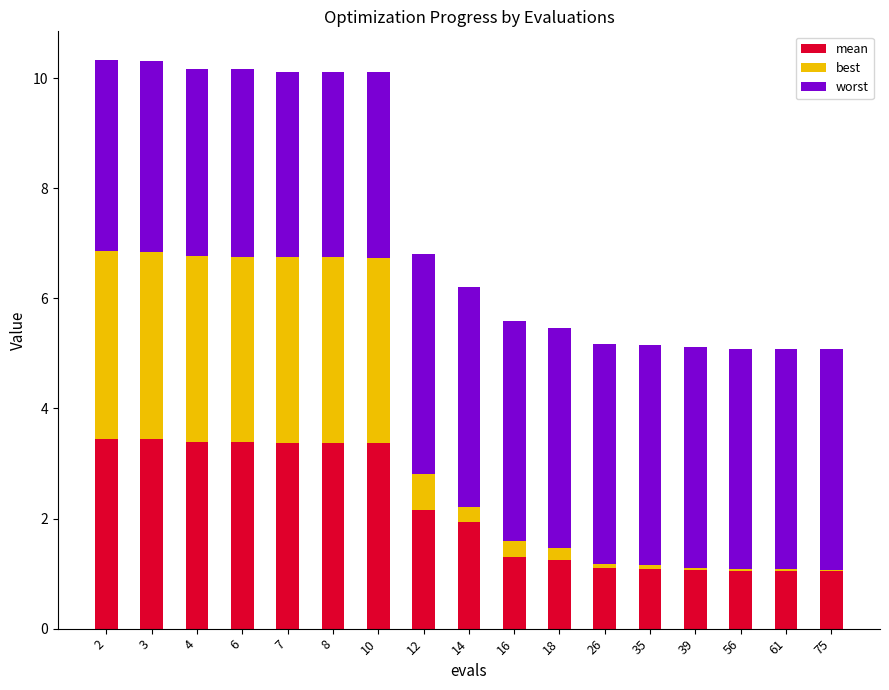

What is the maximum value for mean?

3.4